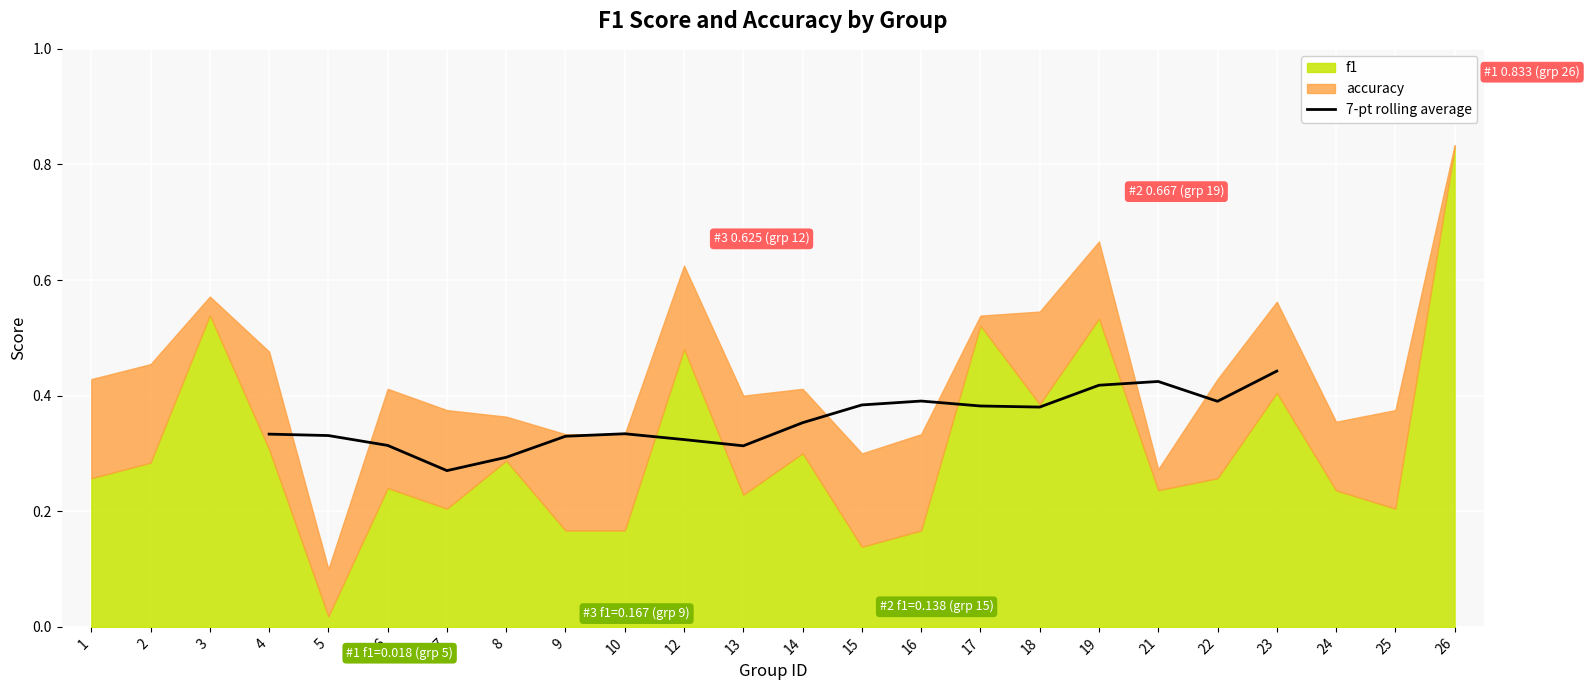

Is it true that the value at 15 is 0.2?

False